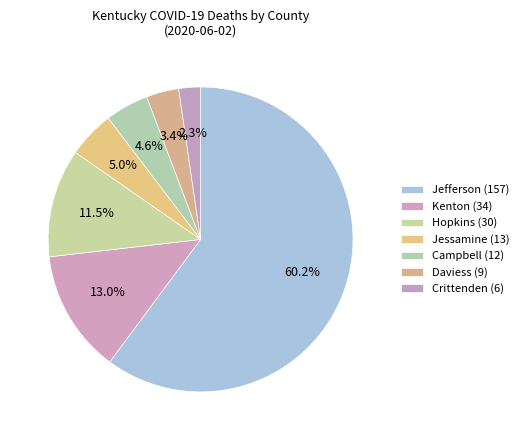

Which category has the smallest portion of the pie?

Crittenden (6)